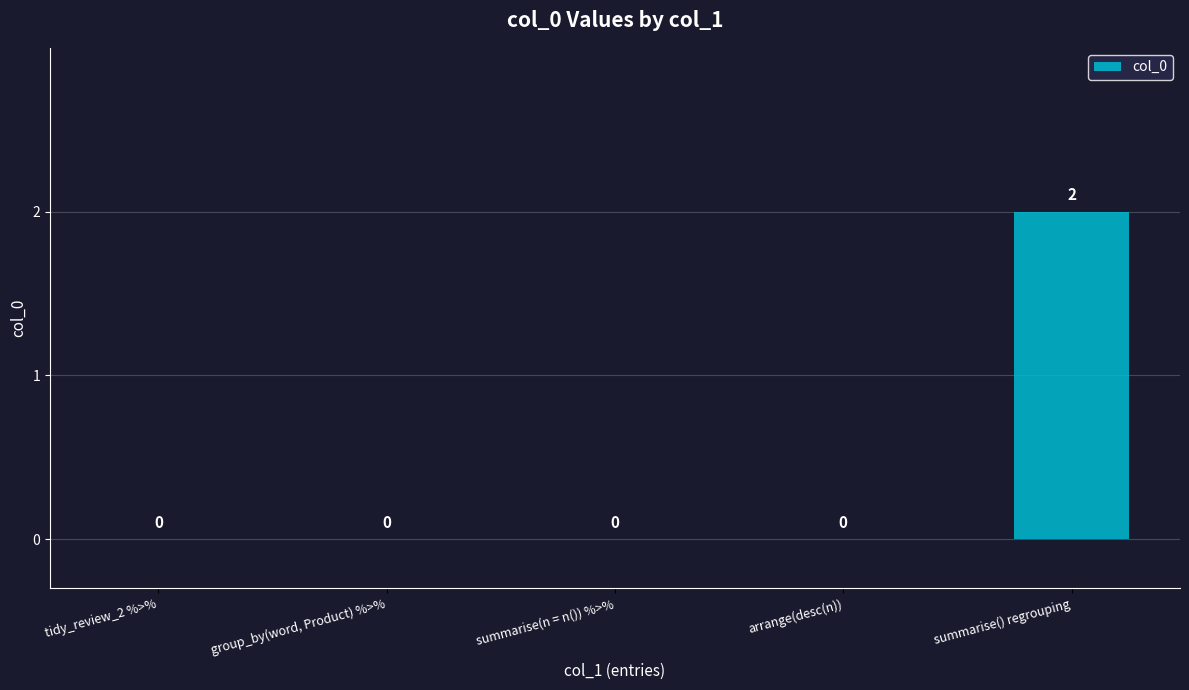

Reading left to right, transcribe all the data shown in this chart.

tidy_review_2 %>%=0	group_by(word, Product) %>%=0	summarise(n = n()) %>%=0	arrange(desc(n))=0	summarise() regrouping=2